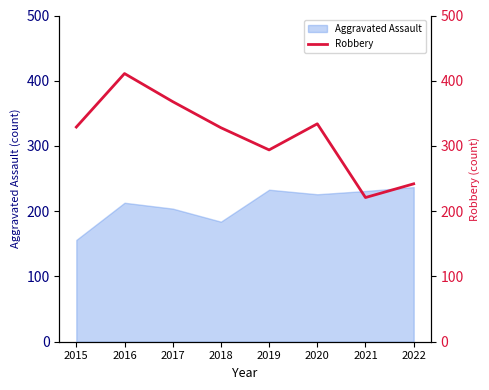

At which category does the data reach its first local peak?

2016